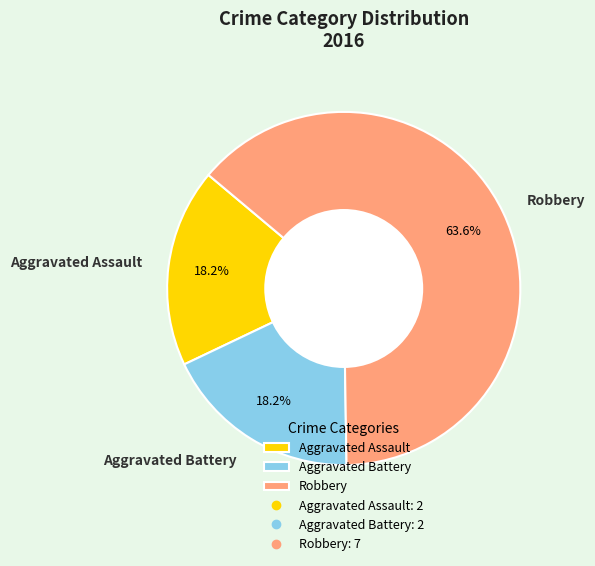

The Robbery slice represents 73% of the pie. True or false?

False